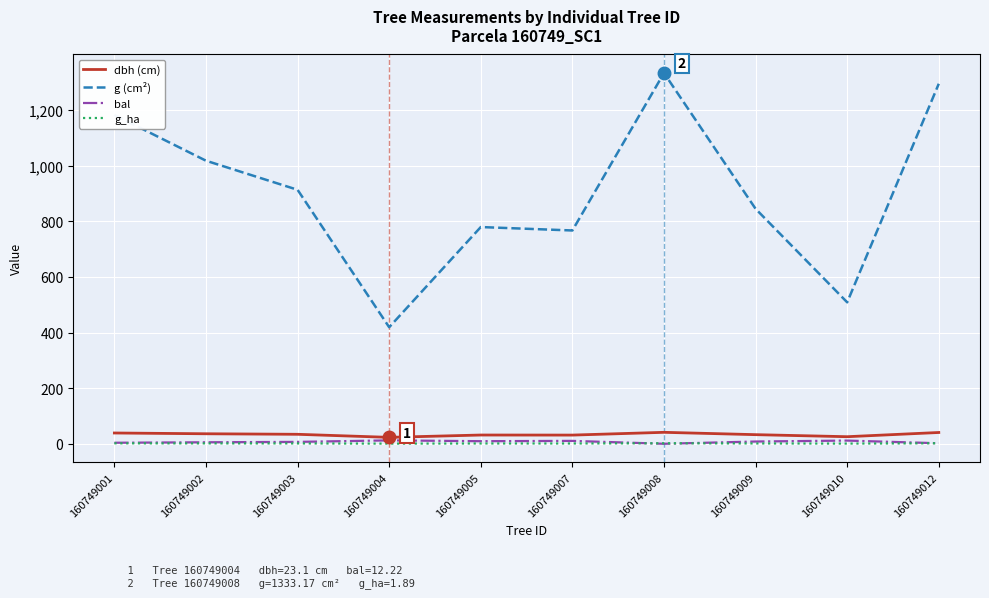

Does the chart display data point markers on the line(s)?

No